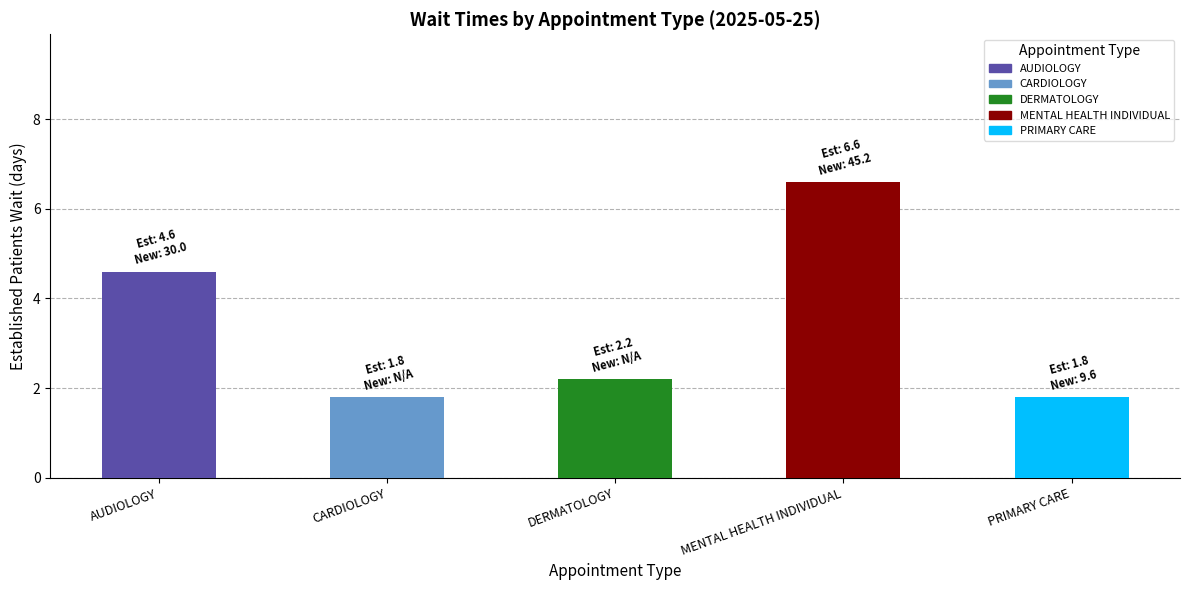

What is the label of the 3rd bar from the right?

DERMATOLOGY